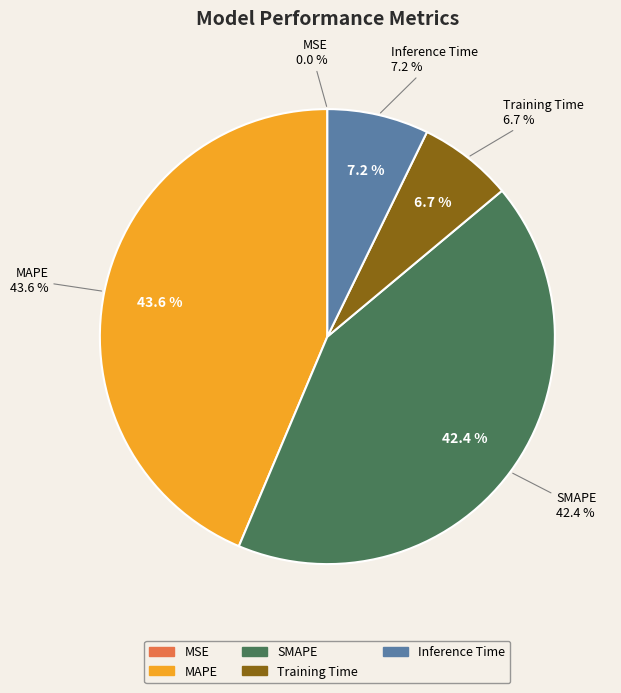

Combined, do Training Time and MSE account for over 50%?

No